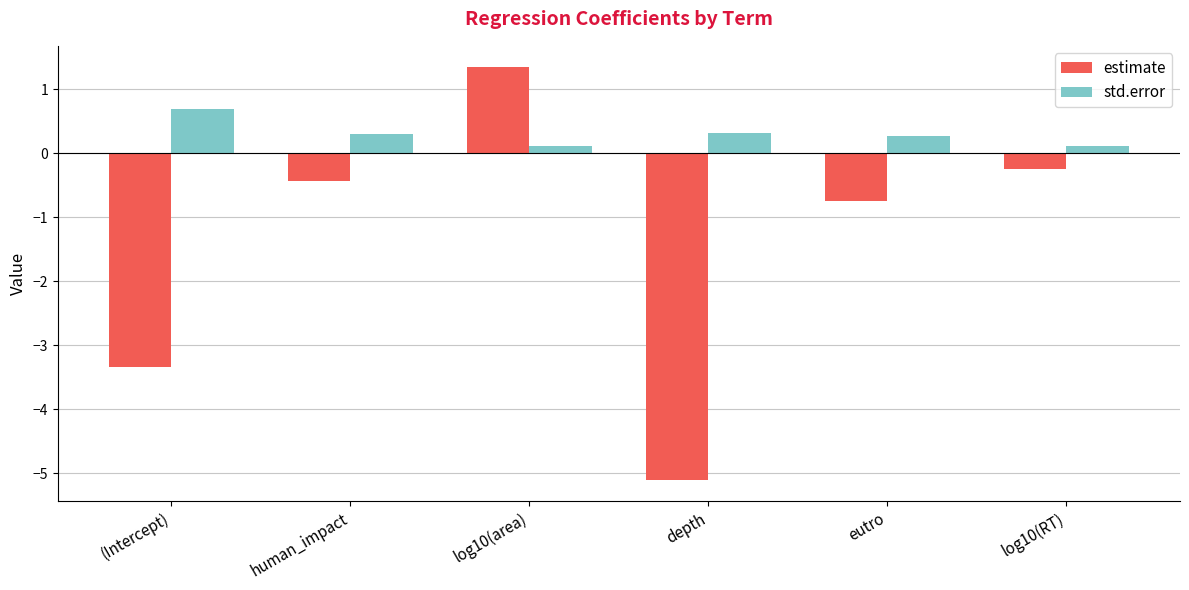

How many bars are there in total?

12